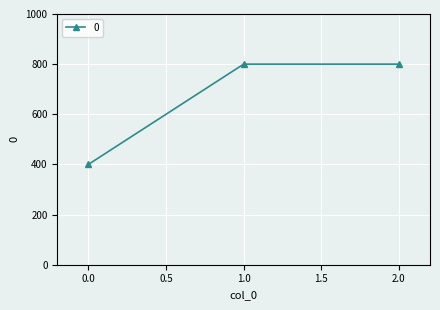

Is it true that the value at 1.0 is 320?

False